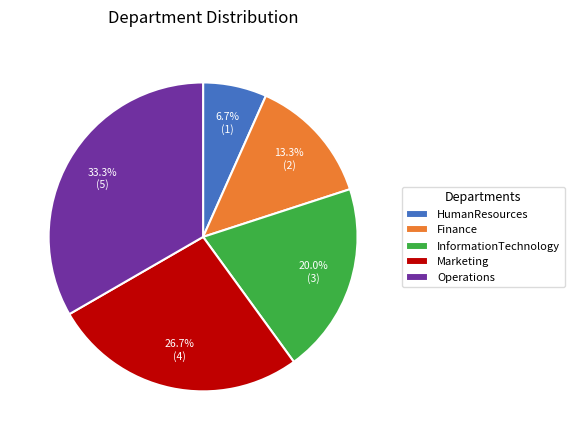

How many segments does this pie chart have?

5